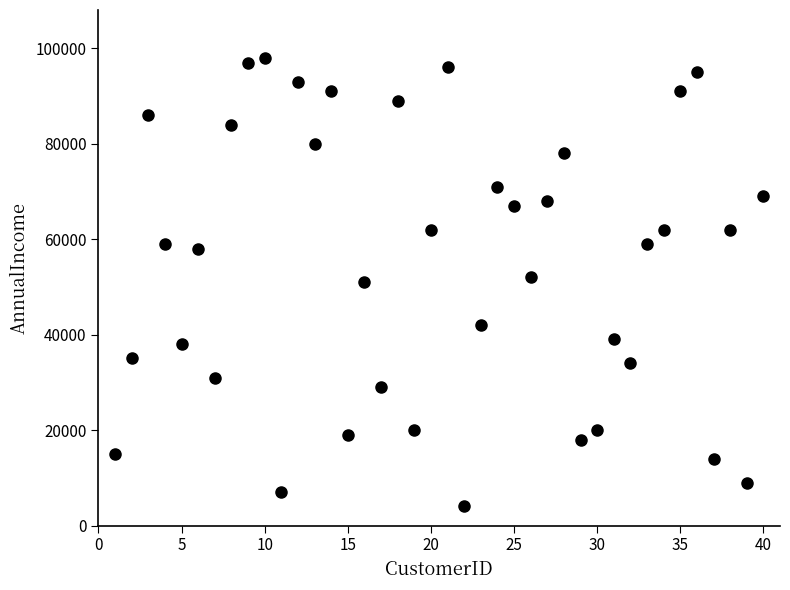

What is the range of Y values (max minus min)?

94000